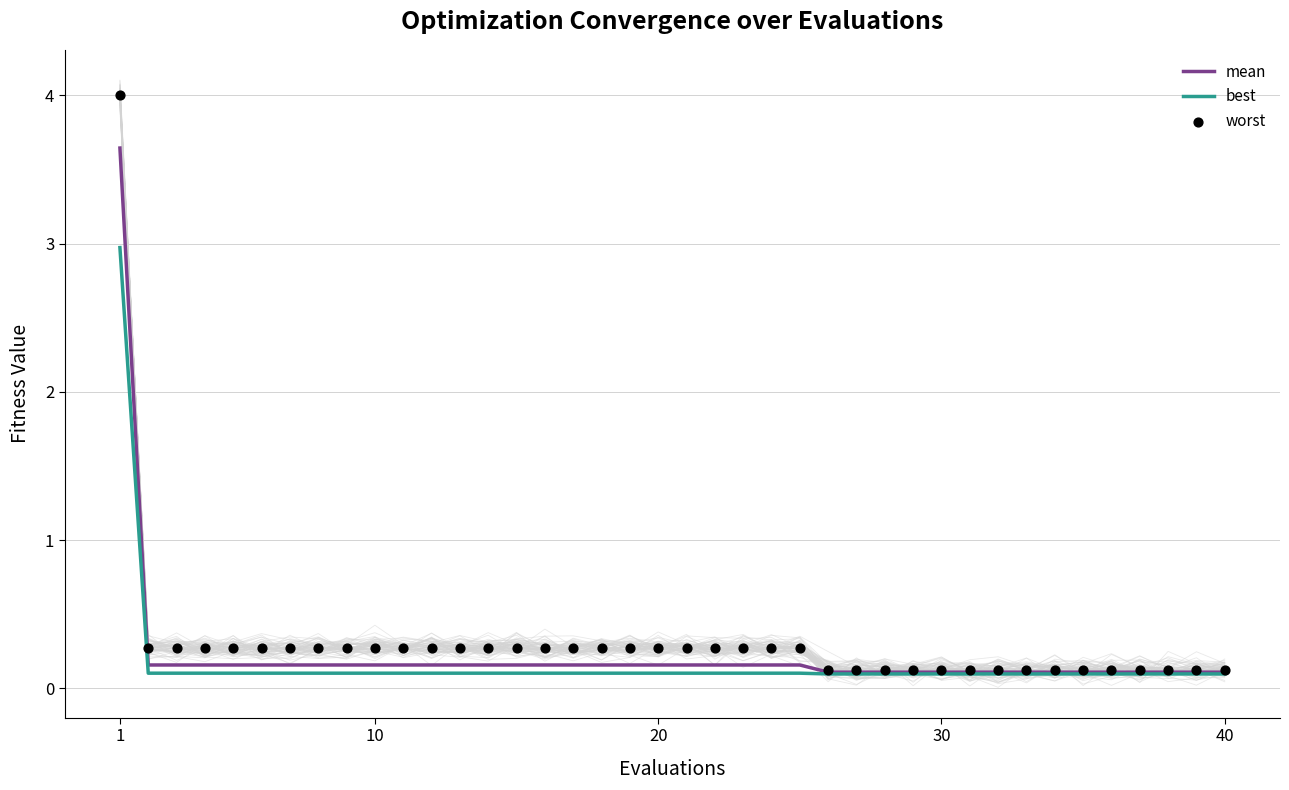

At how many categories does at least one series exceed 0?

40